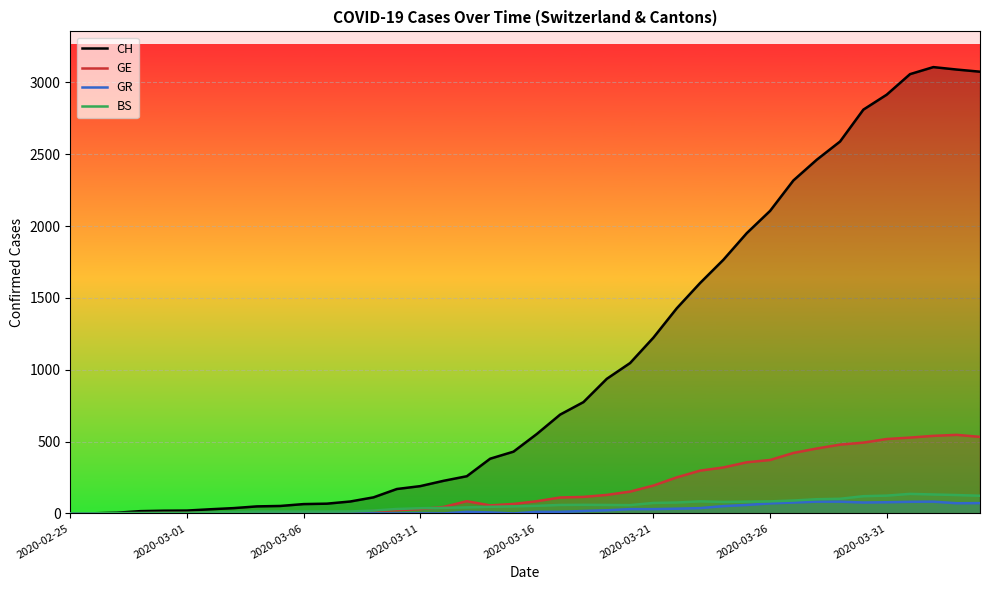

What is the greatest value displayed?

3107